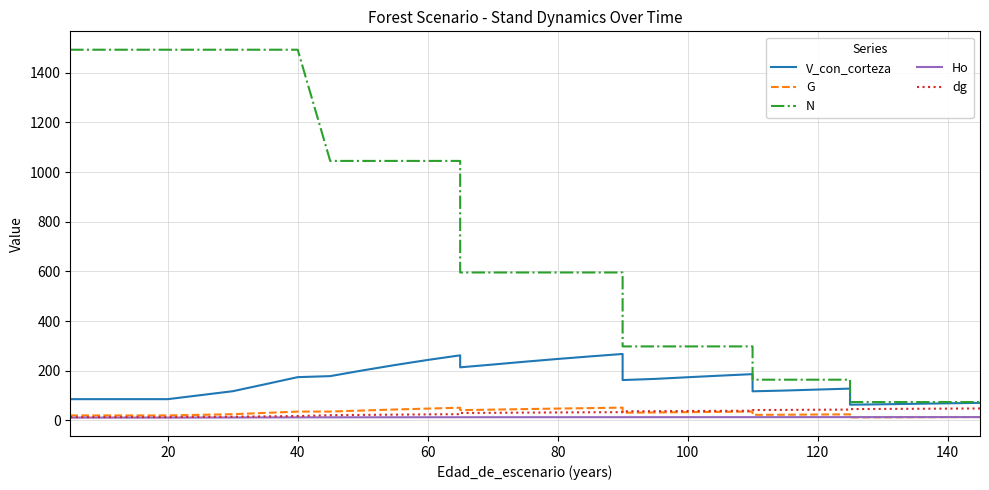

What is the average value of the N series?

727.7